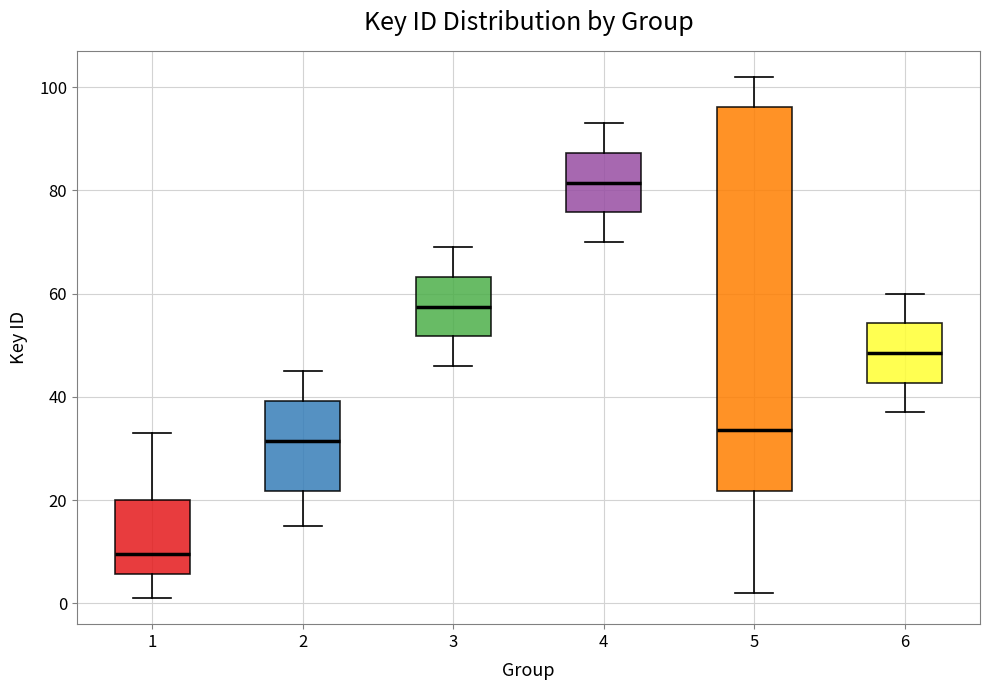

Which box is the tallest, from its lower edge to its upper edge?

5